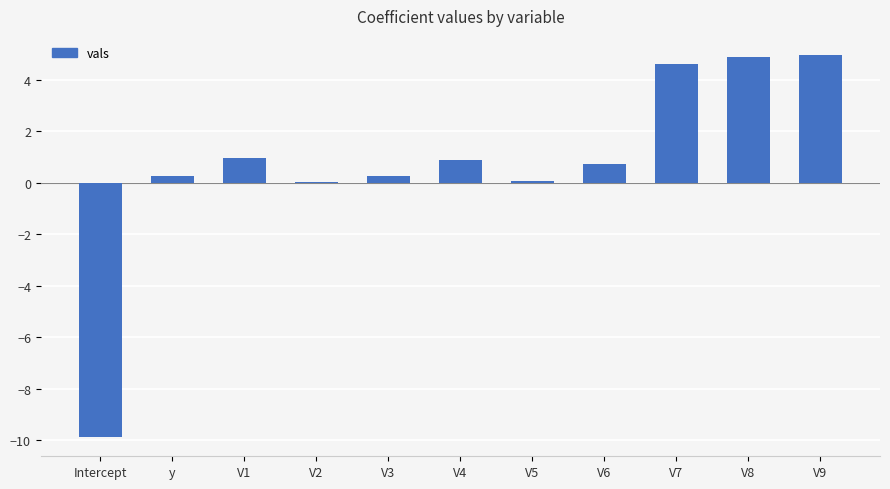

What is the change in value from y to V6?

+0.5